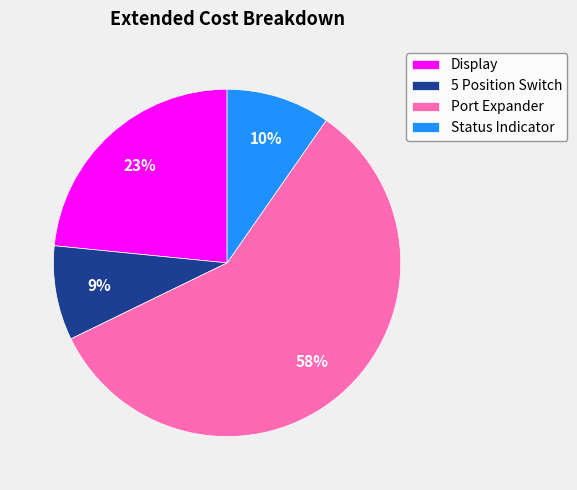

Count the number of slices in the pie.

4